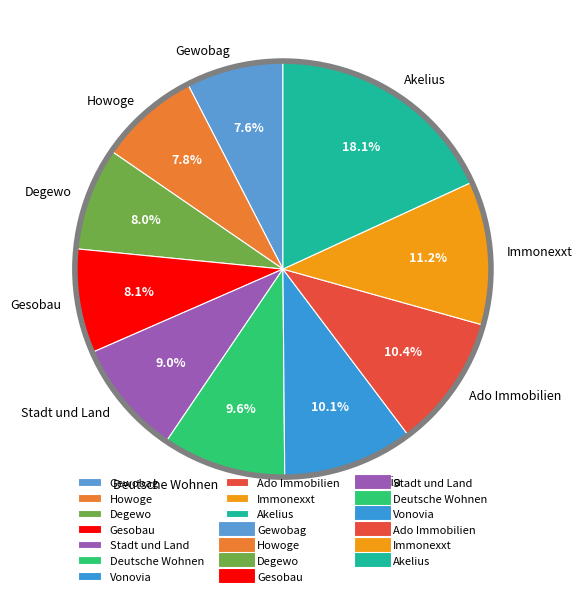

Combined, do Immonexxt and Howoge account for over 50%?

No